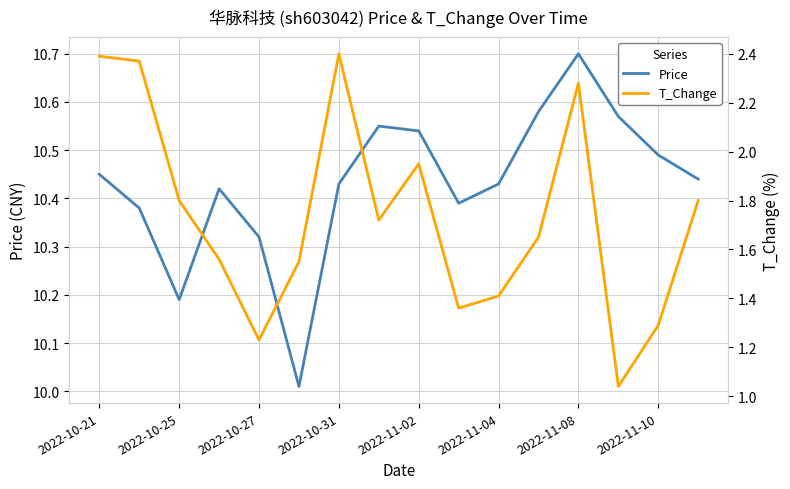

At which category does the chart reach its minimum across all series?

13